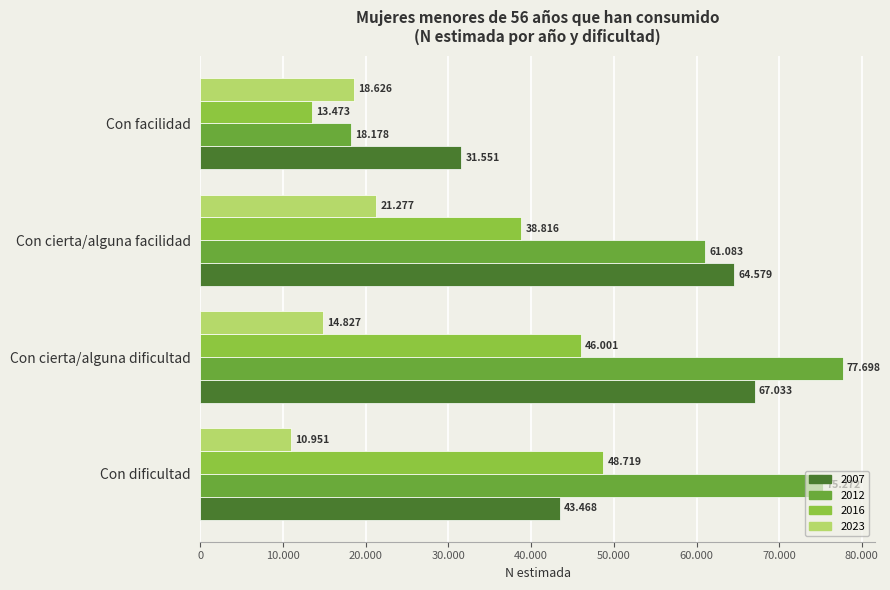

Which category has the highest value in the 2012 series?

Con cierta/alguna dificultad